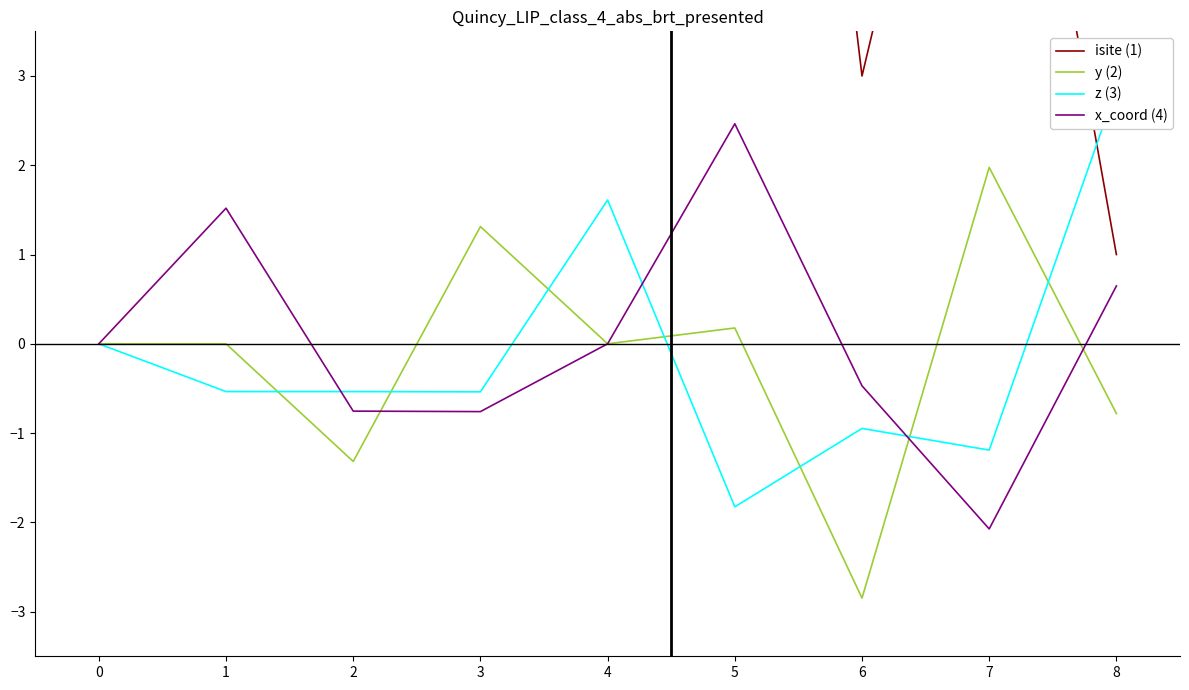

The y (2) series shows 1.9 at 3. True or false?

False